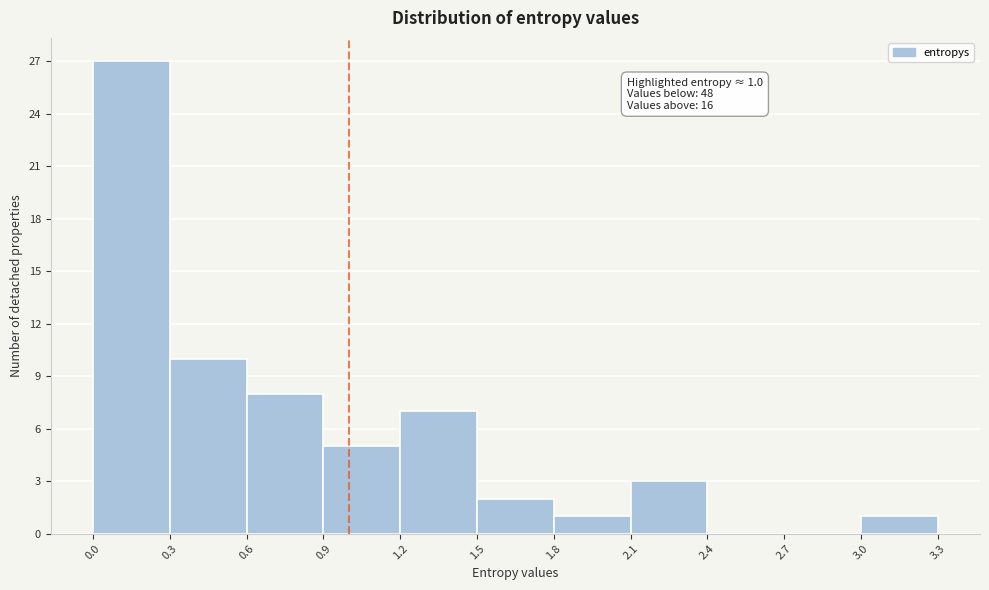

Over which range of the x-axis is the bar tallest?

0.0 to 0.3